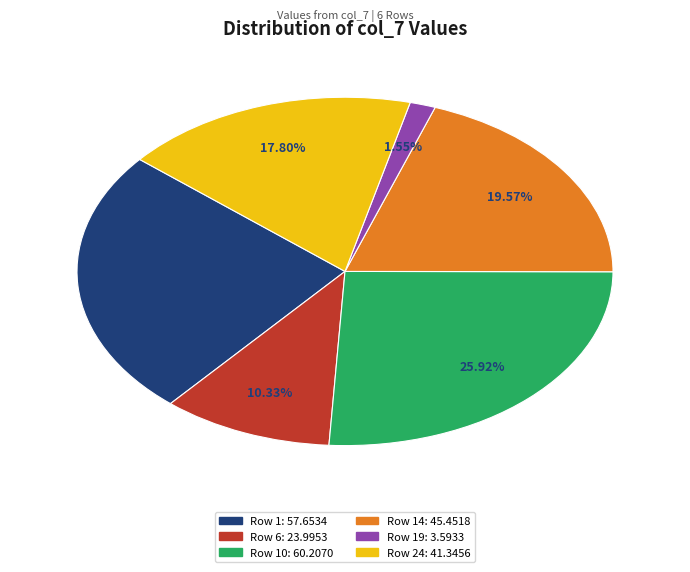

Does any single category account for the majority?

No